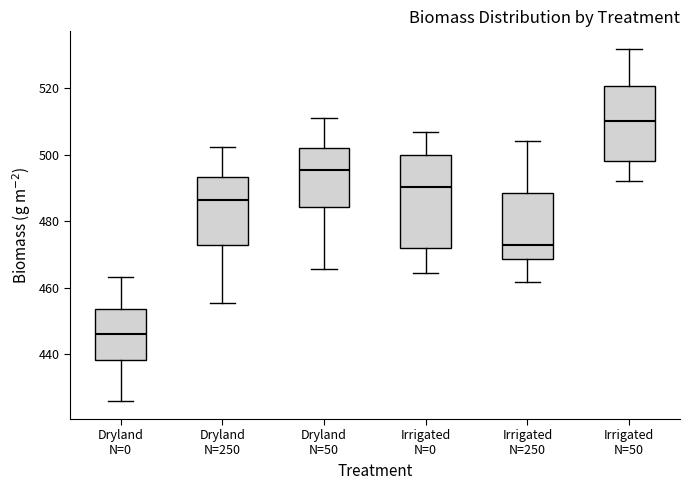

Comparing the boxes themselves (not the whiskers), which one is the tallest?

Irrigated N=0